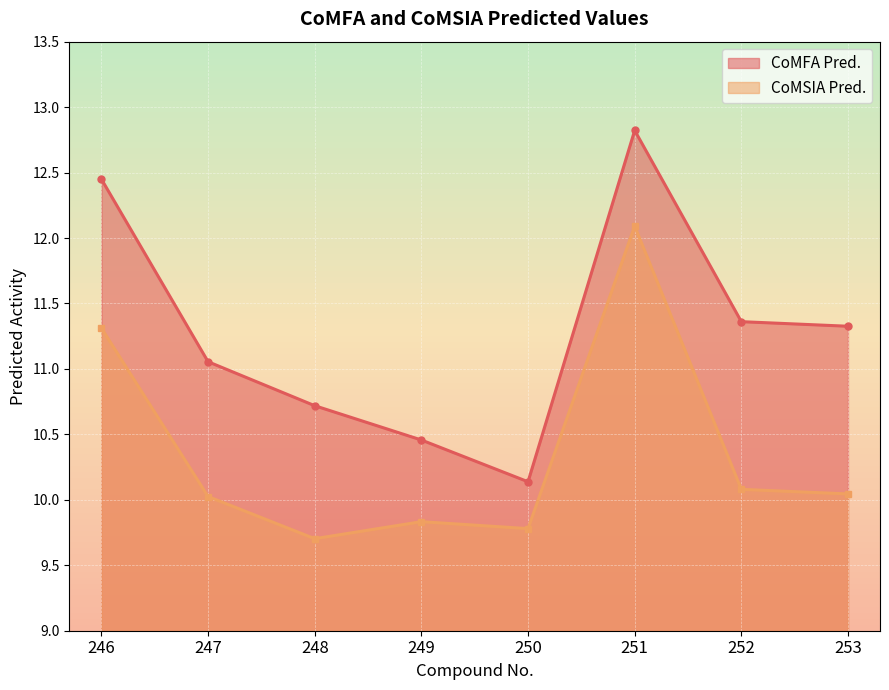

What is the minimum value shown in the chart?

9.7